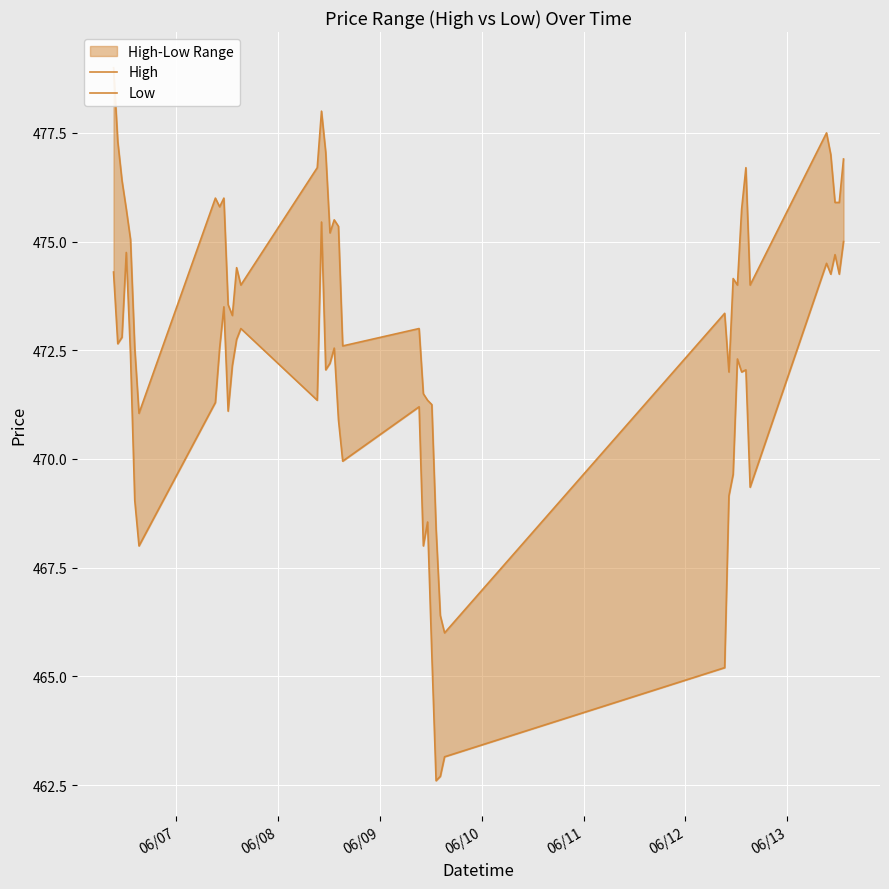

What is the minimum value shown in the chart?

462.6